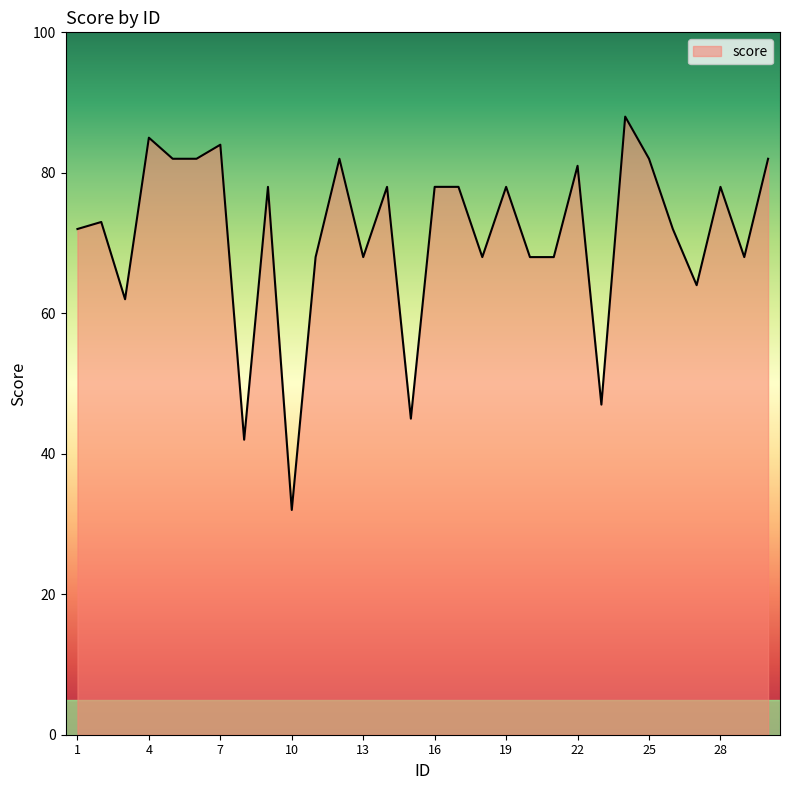

What is the difference between the maximum and minimum values?

56